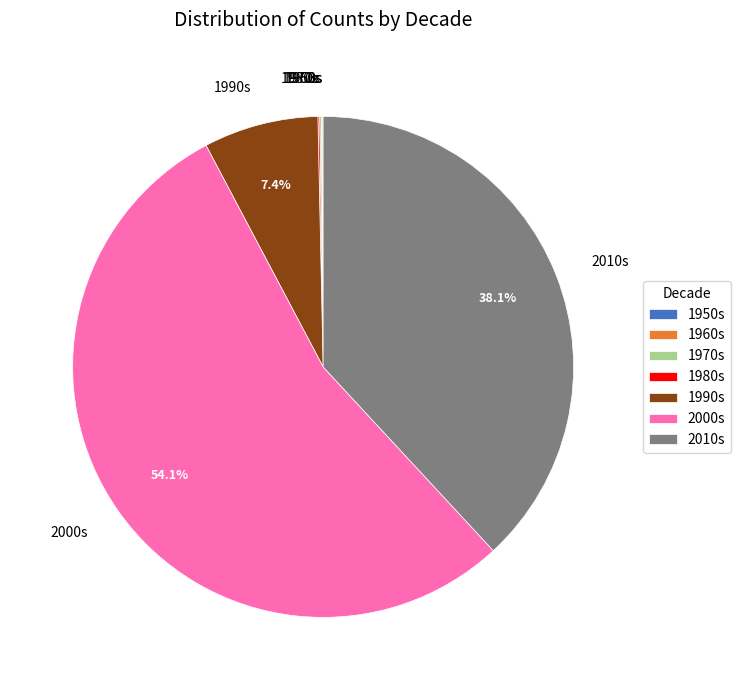

Which category has the biggest portion of the pie?

2000s